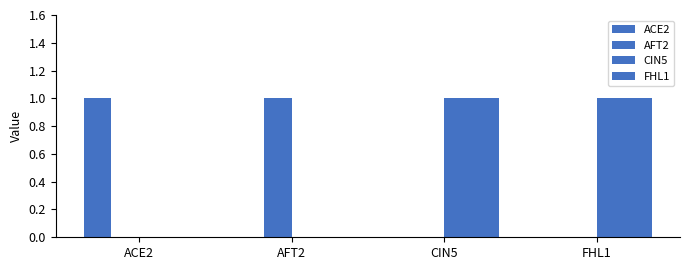

What position from the right is FHL1?

1